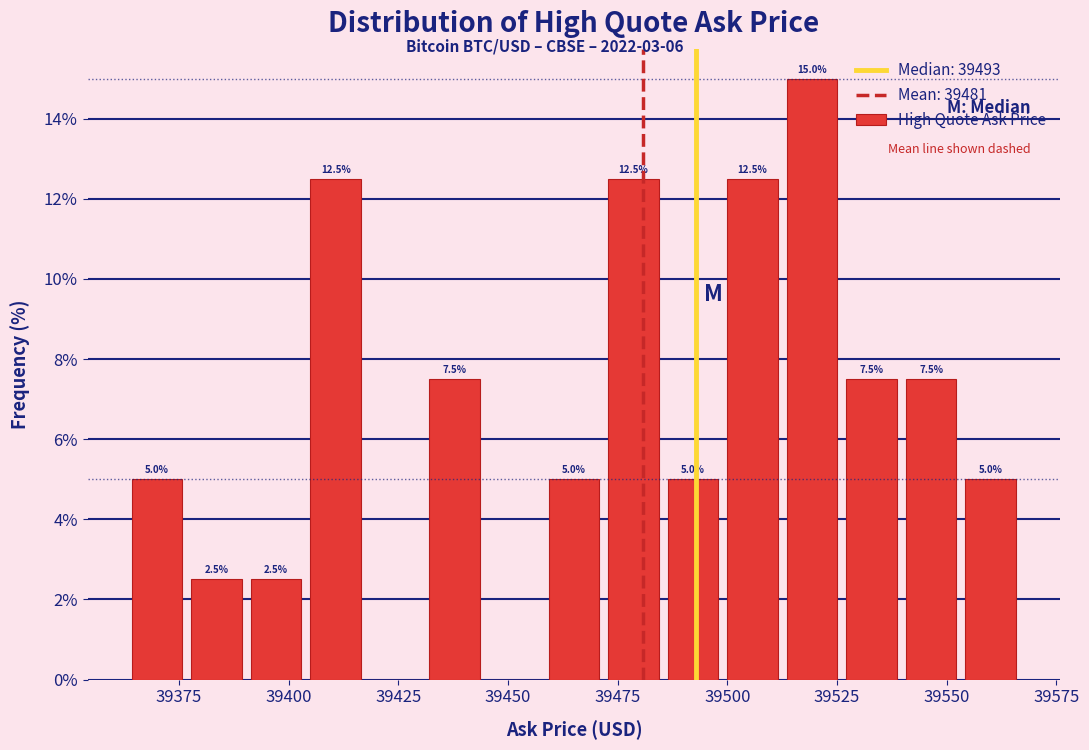

Around what value on the x-axis is the tallest bar? Give the approximate position of its centre, as read against the axis.

39520